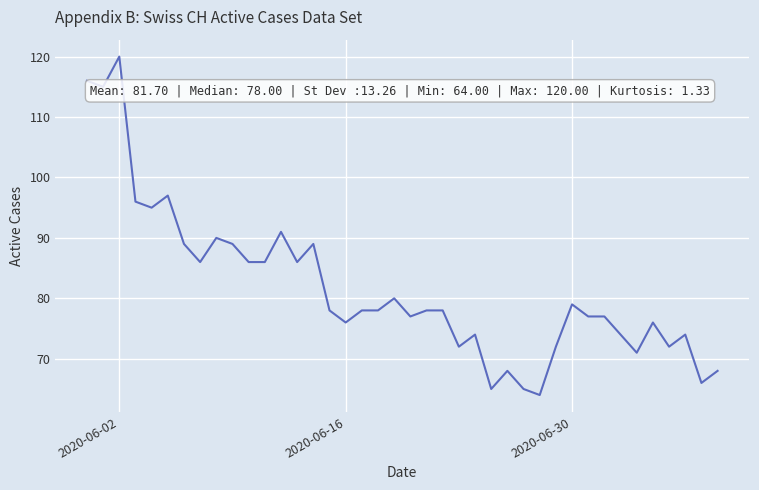

What is the greatest value displayed?

120